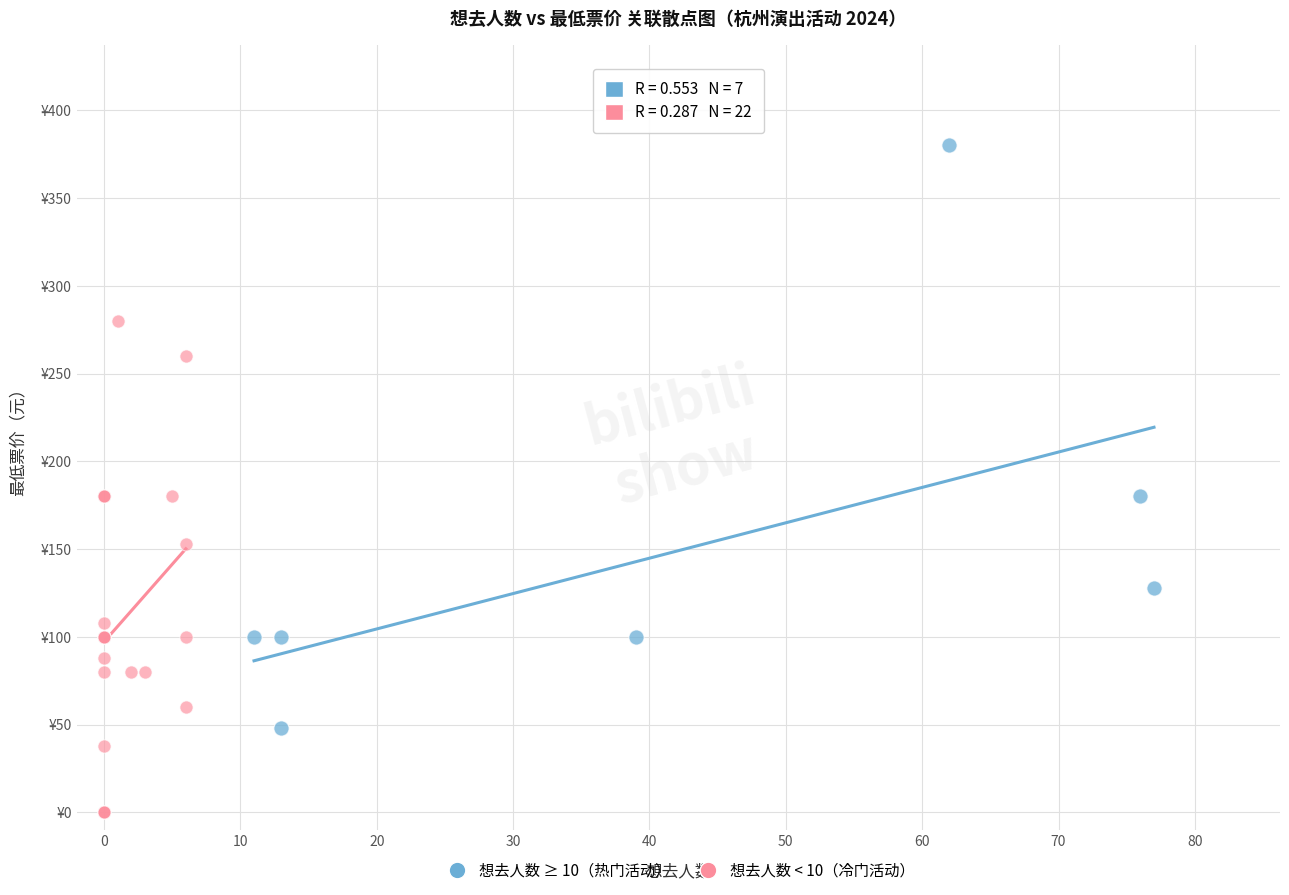

Which series has the widest spread of Y values?

想去人数 ≥ 10（热门活动）